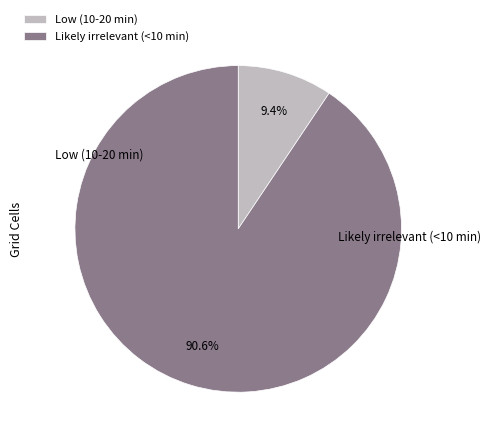

What percentage is the Likely irrelevant (<10 min) slice, to the nearest percent?

91%